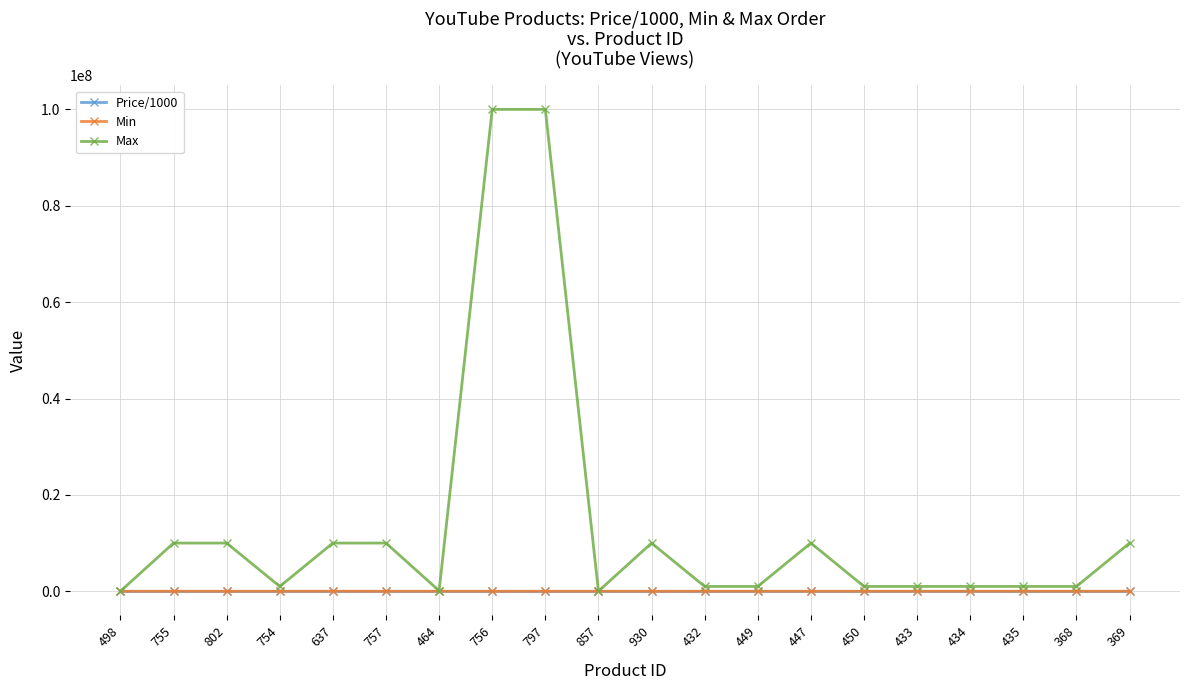

What is the total value across all series at 449?

1001002.9